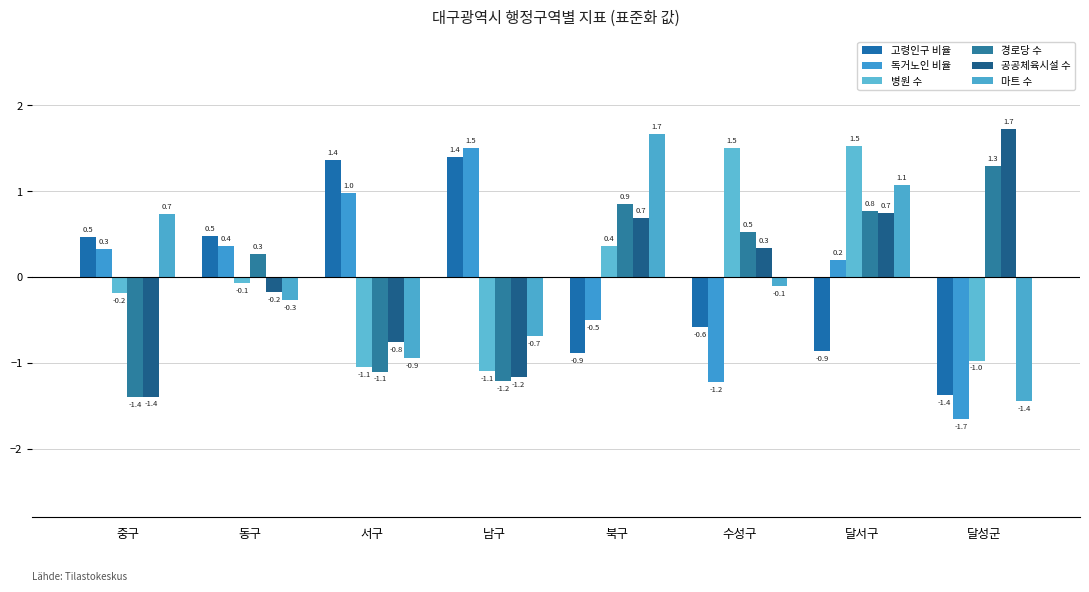

Which series changed the most between 중구 and 수성구?

경로당 수